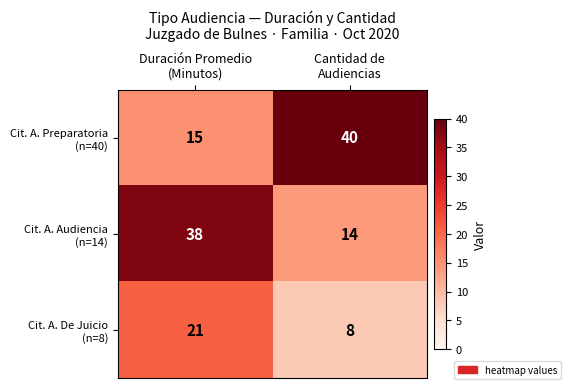

What is the minimum value shown in the chart?

8